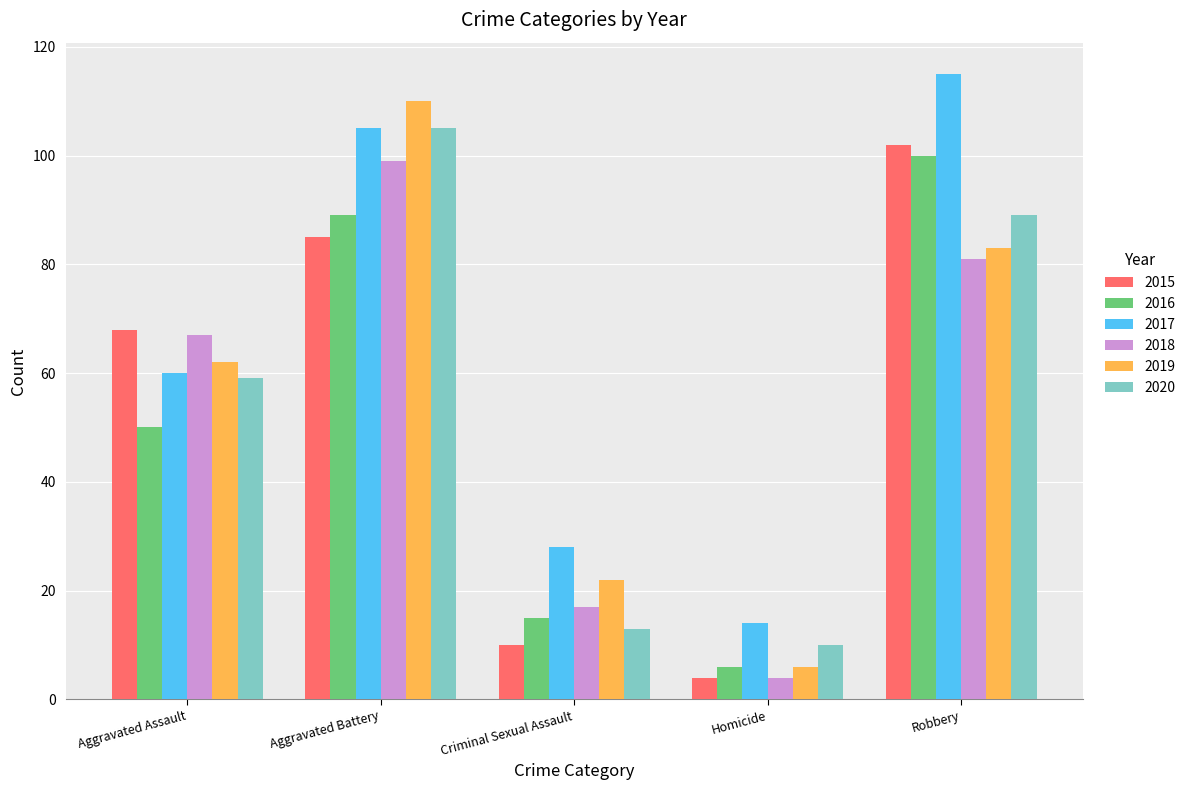

What is the average value of the 2020 series?

55